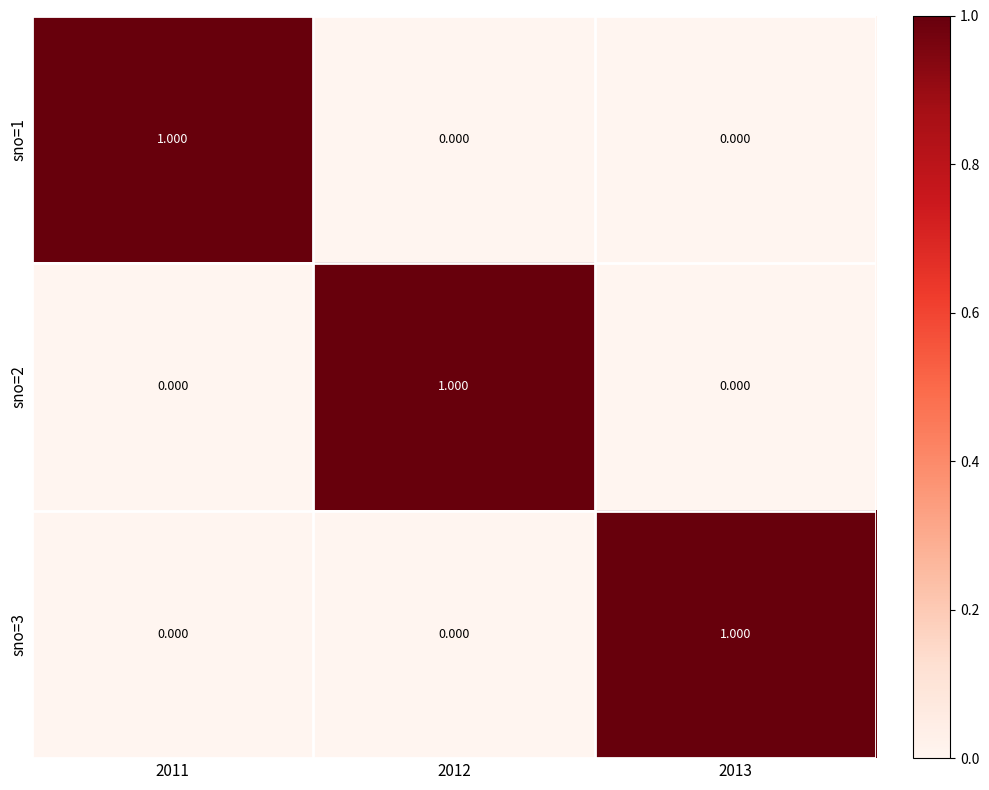

Is the value of sno=3 at 2011 greater than the value of sno=1 at 2011?

No